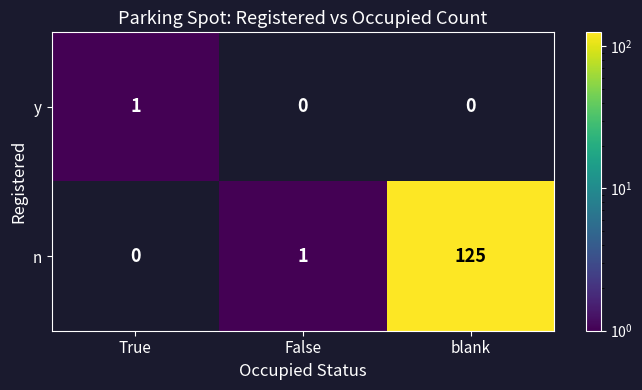

At False, list the series in order from smallest to largest.

y, n